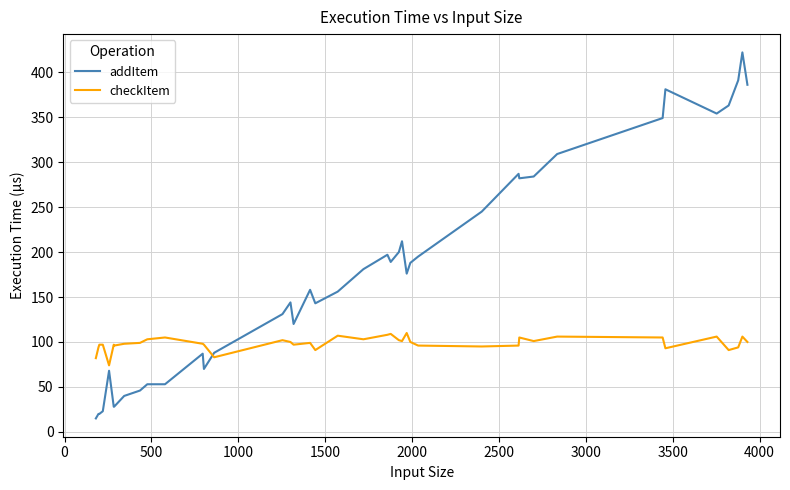

What is the difference between the second highest and minimum values in the addItem series?

376